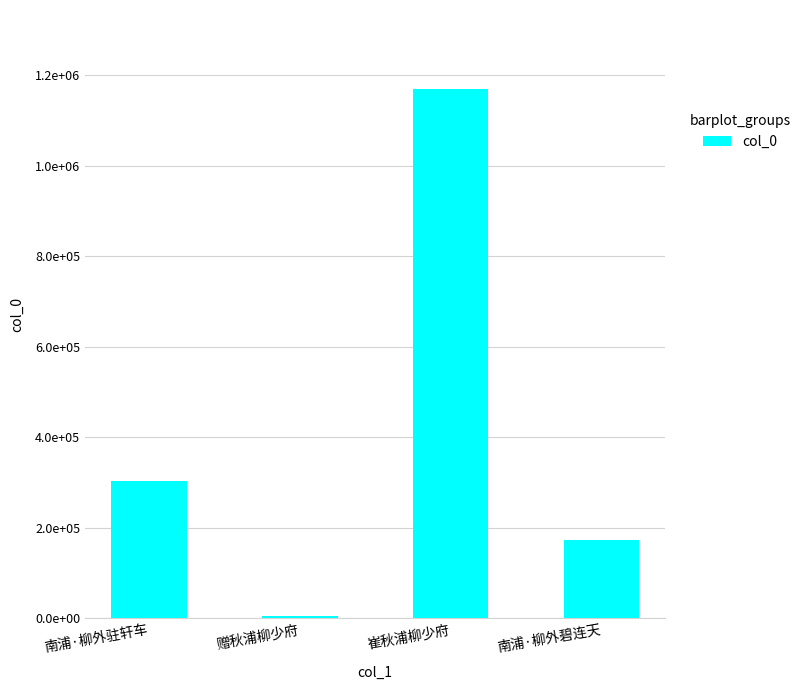

What is the difference between the values at 南浦·柳外碧连天 and 赠秋浦柳少府?

166690